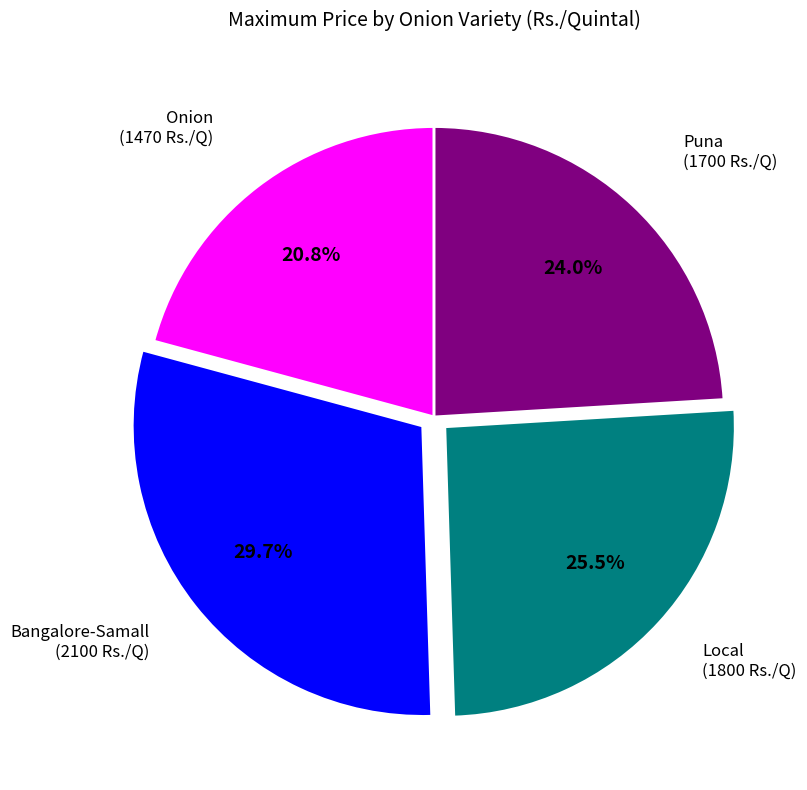

Is there a majority slice in this chart?

No